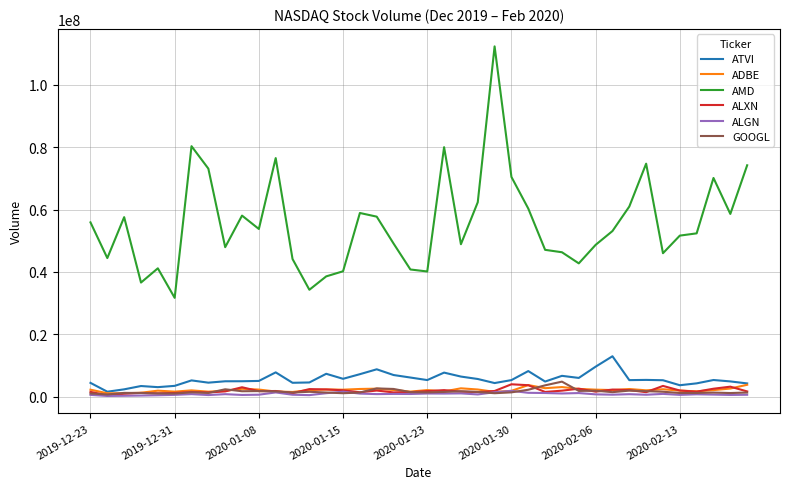

True or false: AMD and GOOGL cross at least once.

False